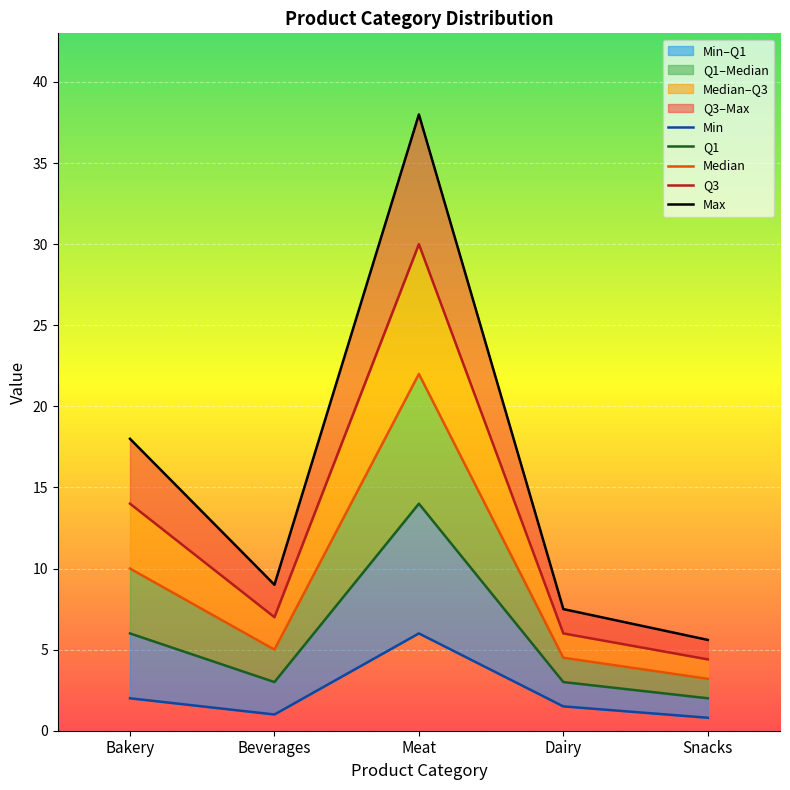

List the series in order of their peak value, highest first.

Max, Q3, Median, Q1, Min